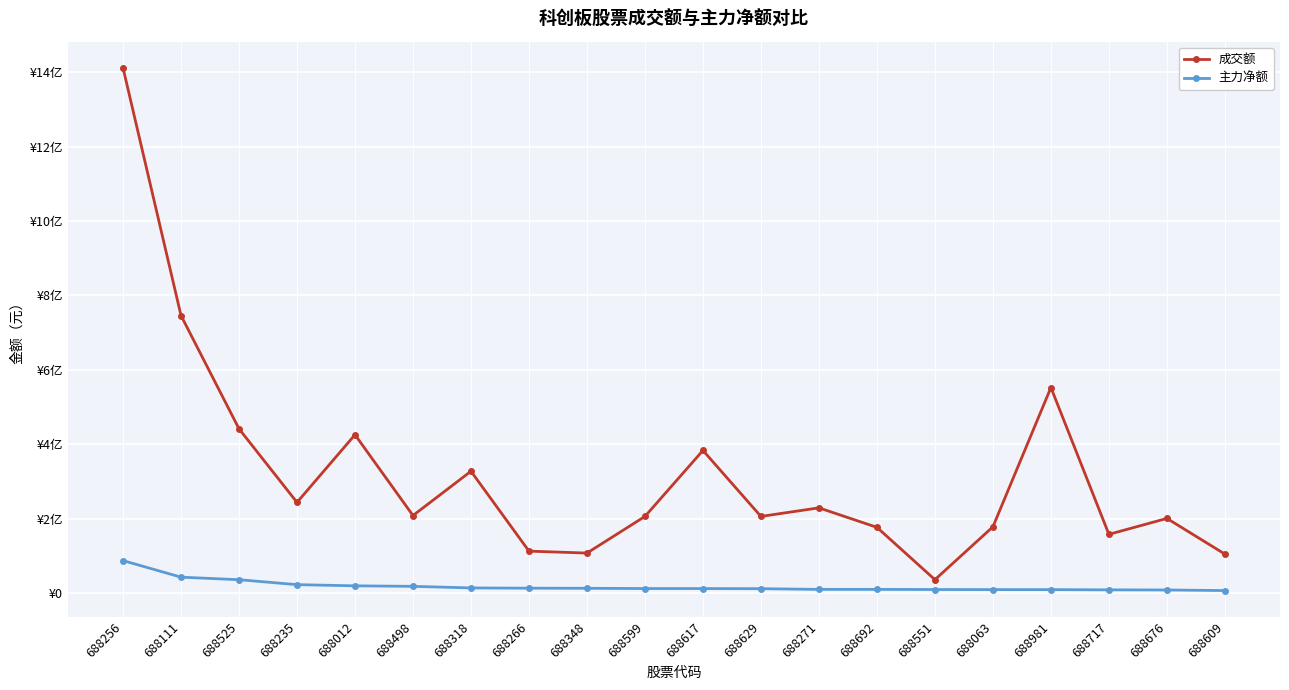

Which category has the highest value in the 成交额 series?

688256